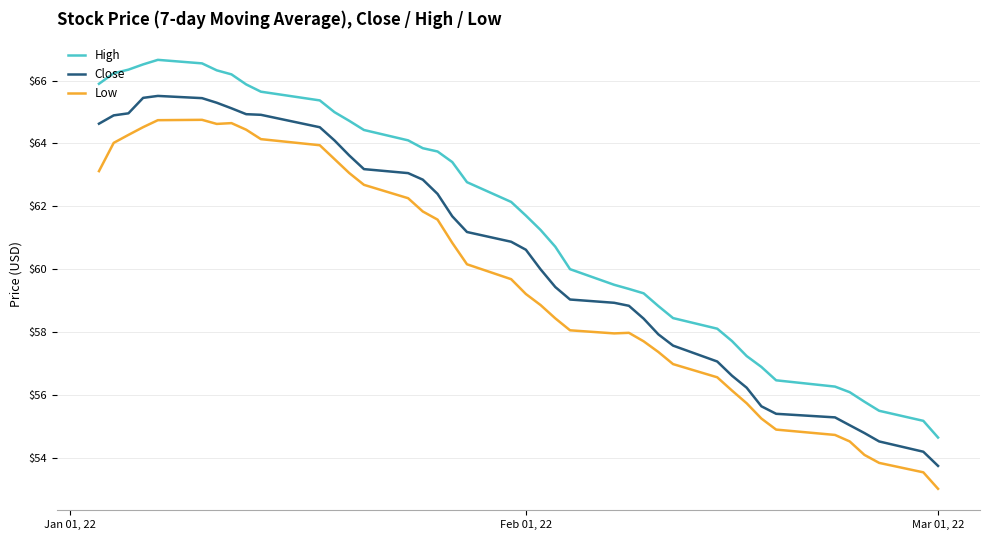

Which series has the largest total across all categories?

High